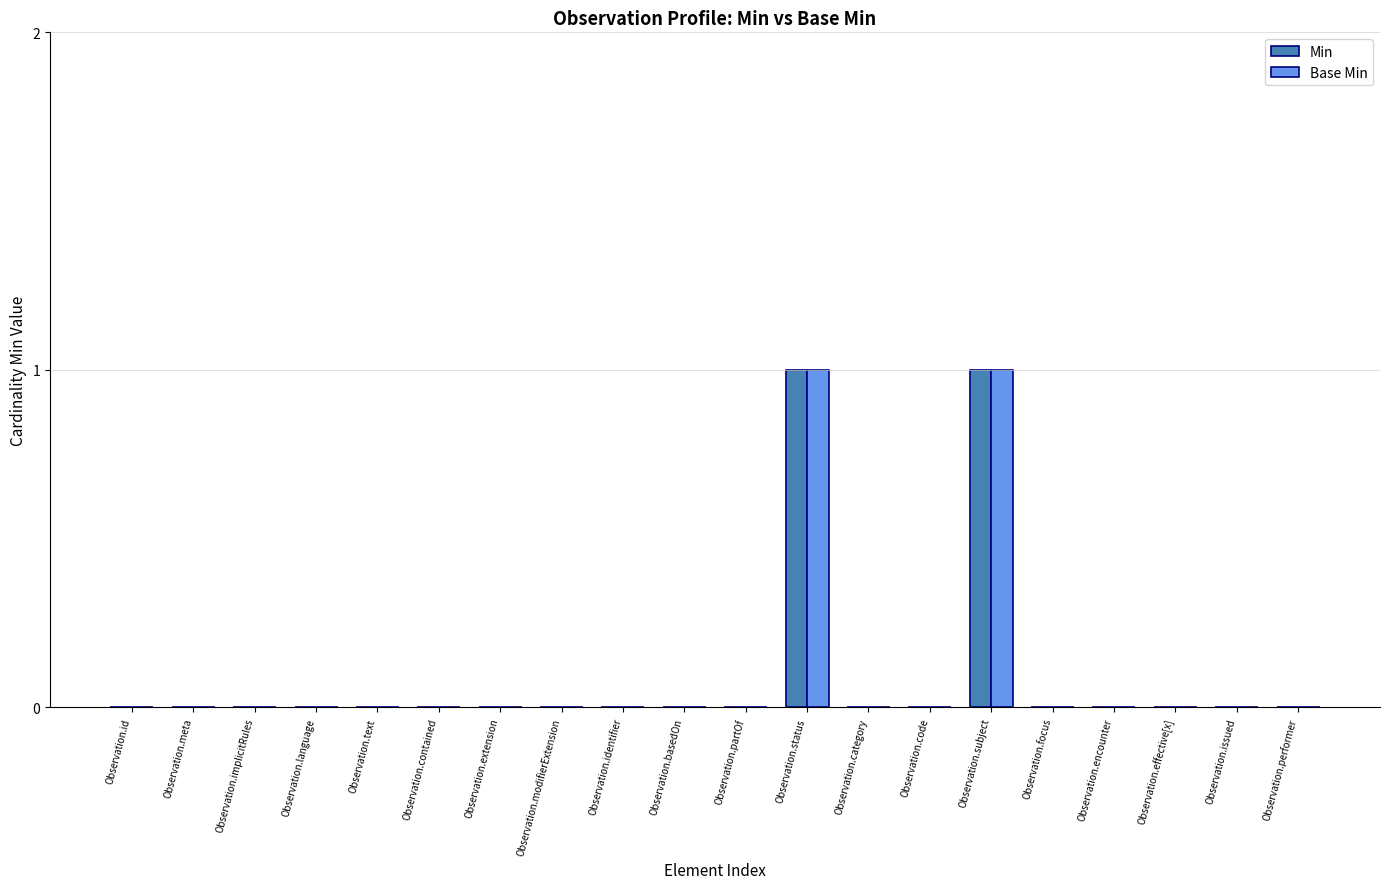

The value of Base Min at Observation.basedOn is 0. True or false?

True